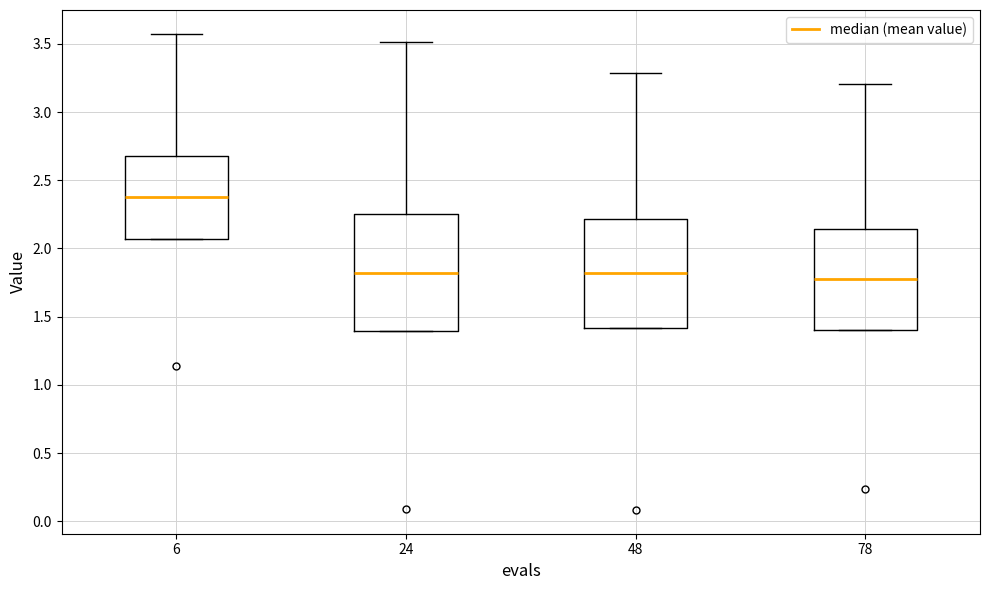

Reading left to right, read every box against the y-axis: the position of its median line, the range the box covers, and the ends of its whiskers. The values are not printed on the chart, so give them approximately, as read against the axis.

6: median 2.40, box 2.05 to 2.70, whiskers 2.05 to 3.55
24: median 1.80, box 1.40 to 2.25, whiskers 1.40 to 3.50
48: median 1.80, box 1.40 to 2.20, whiskers 1.40 to 3.30
78: median 1.75, box 1.40 to 2.15, whiskers 1.40 to 3.20